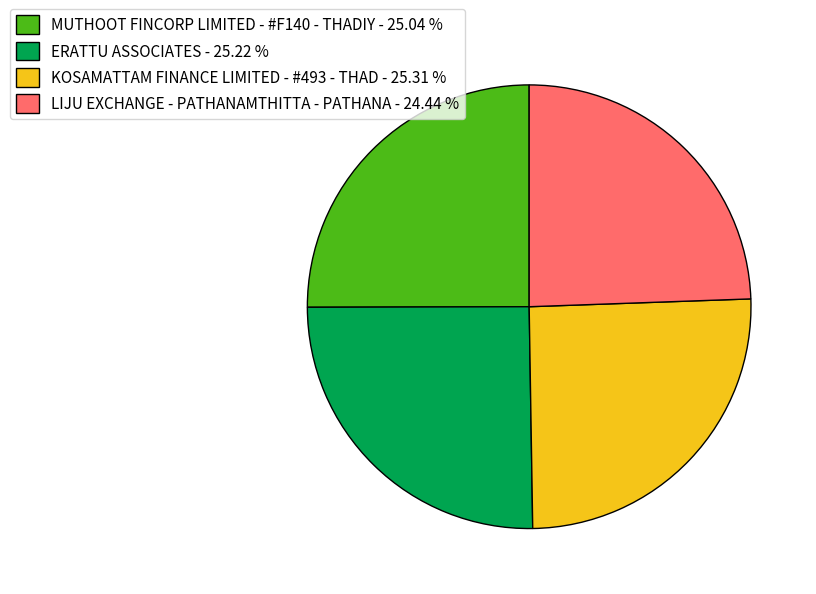

Is there any slice that represents more than half of the pie?

No